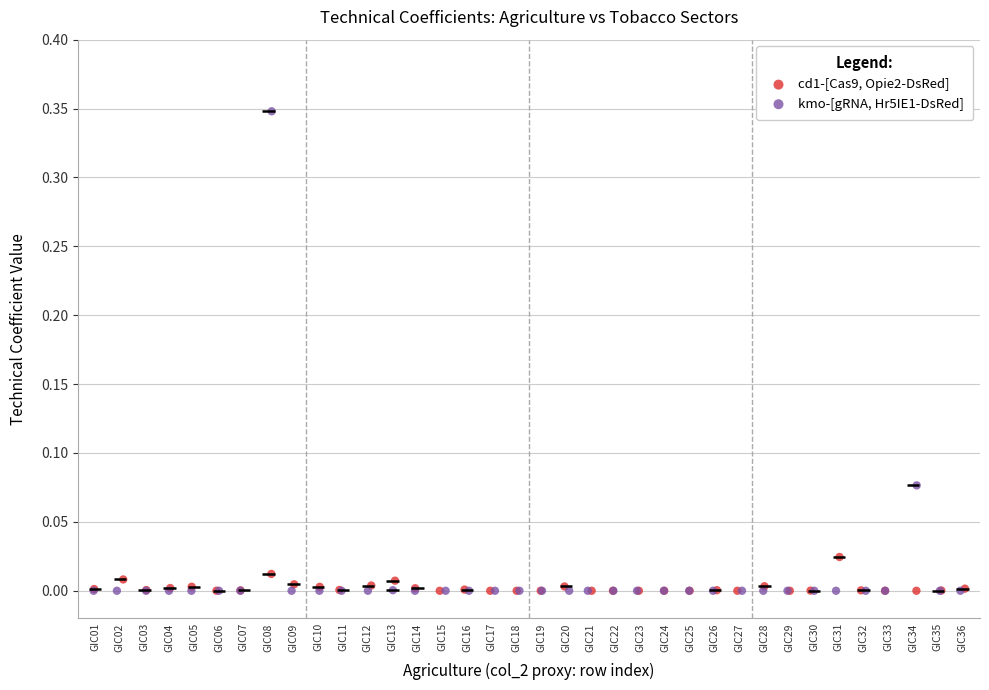

Which series has the widest spread of Y values?

kmo-[gRNA, Hr5IE1-DsRed]